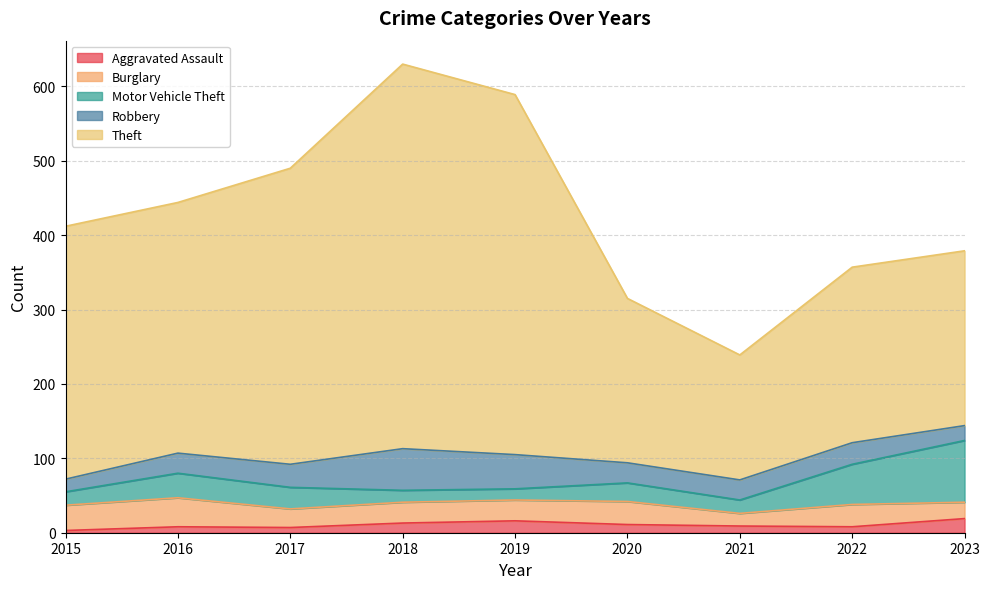

Count the number of categories in the chart.

9